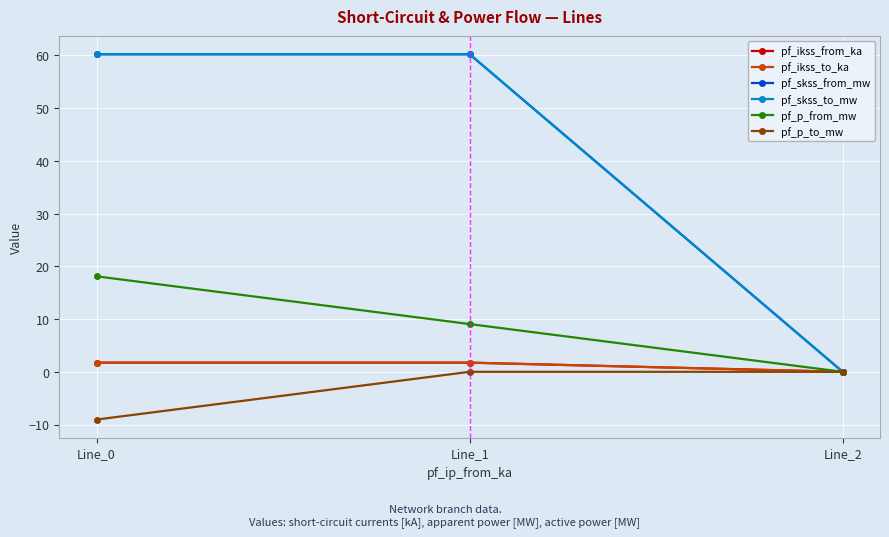

The pf_skss_to_mw series shows 42.1 at Line_0. True or false?

False